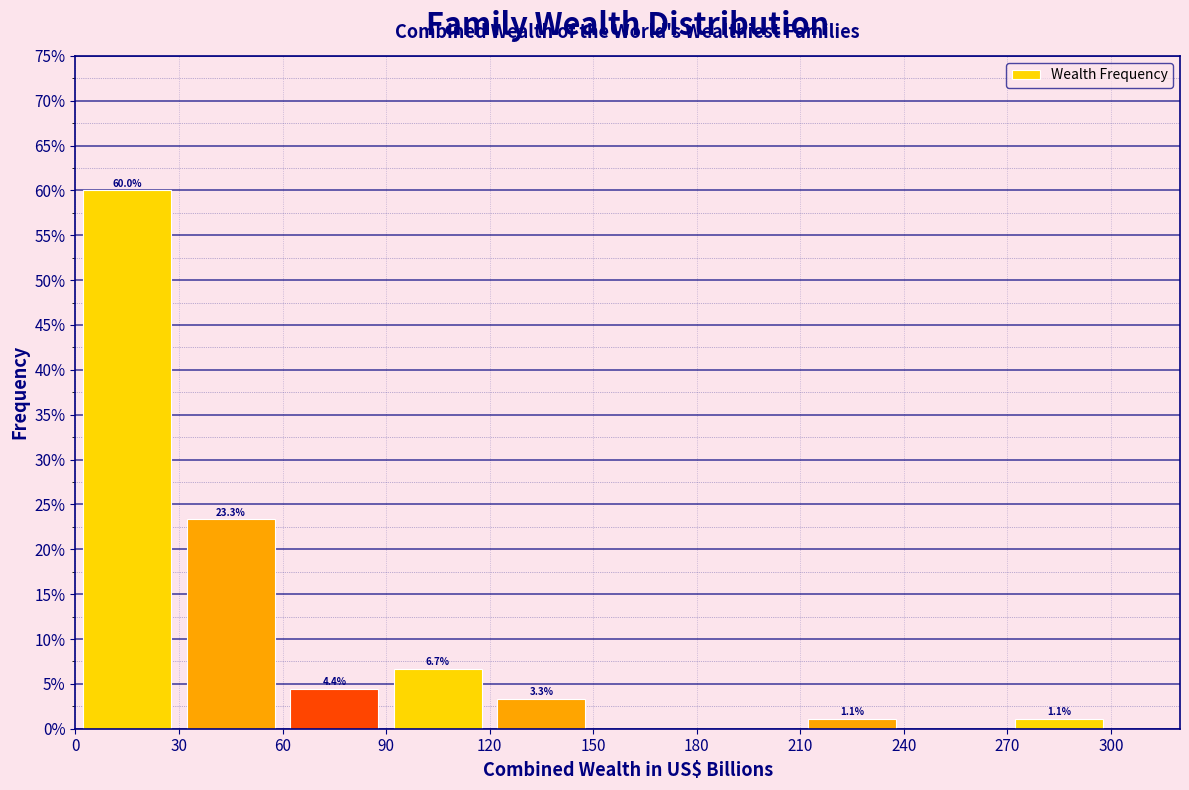

Over which range of the x-axis is the bar tallest?

0 to 30